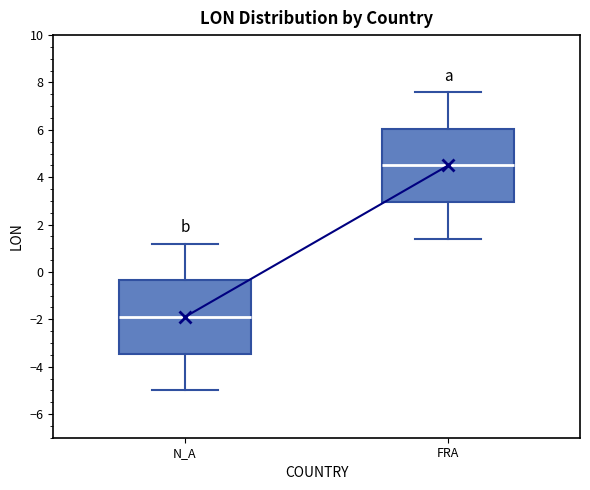

Reading left to right, transcribe this box plot: for each box, give where its median line is, the range the box spans, and where its two whiskers end, as read against the y-axis. The values are not printed on the chart, so give them approximately, as read against the axis.

N_A: median -1.8, box -3.4 to -0.4, whiskers -5.0 to 1.2
FRA: median 4.6, box 3.0 to 6.0, whiskers 1.4 to 7.6